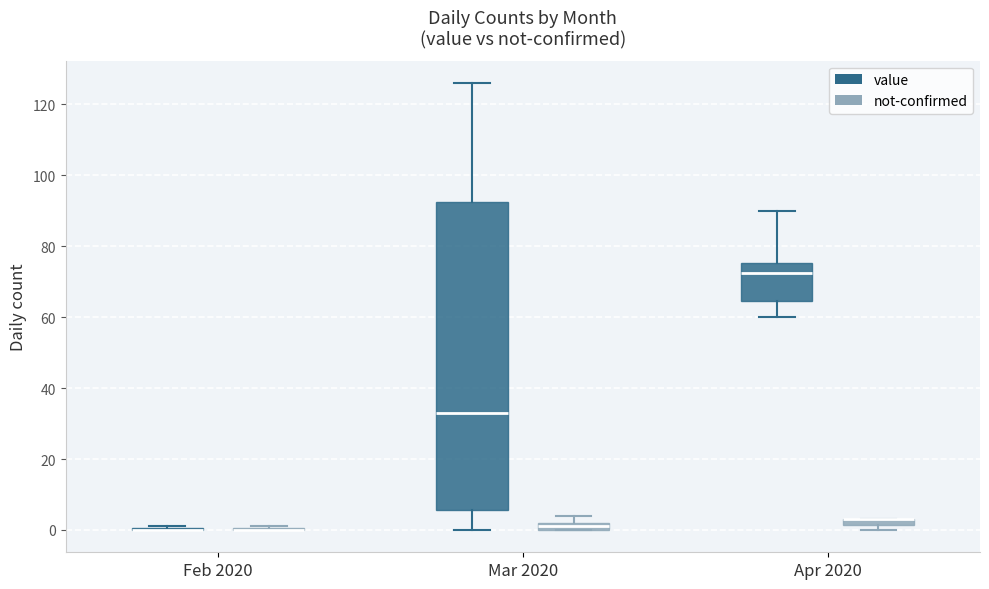

Where does the median line of the box for Mar 2020 (value) sit on the y-axis? The values are not printed on the chart, so give them approximately, as read against the axis.

34